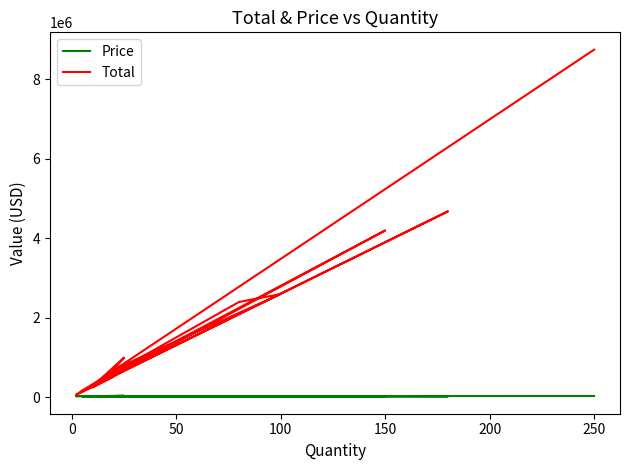

List the series in order of their overall mean, highest first.

Total, Price